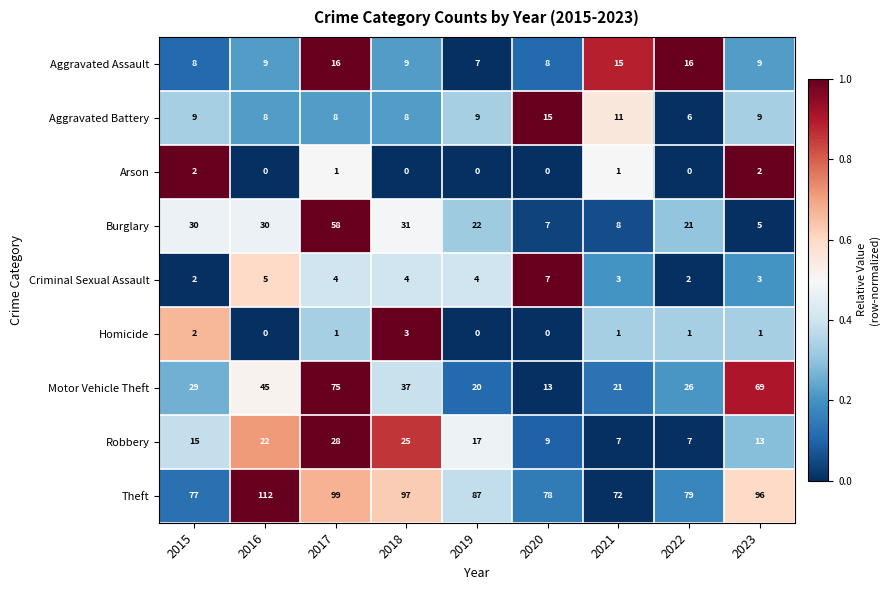

Which series has the largest range (max minus min)?

Motor Vehicle Theft